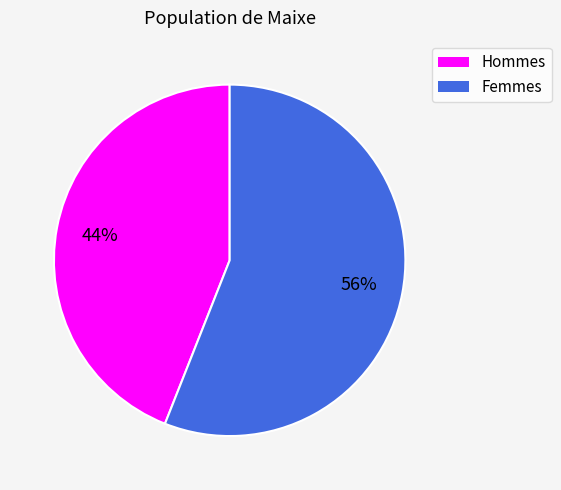

To the nearest percent, what is the difference between the largest and smallest slice percentages?

12%